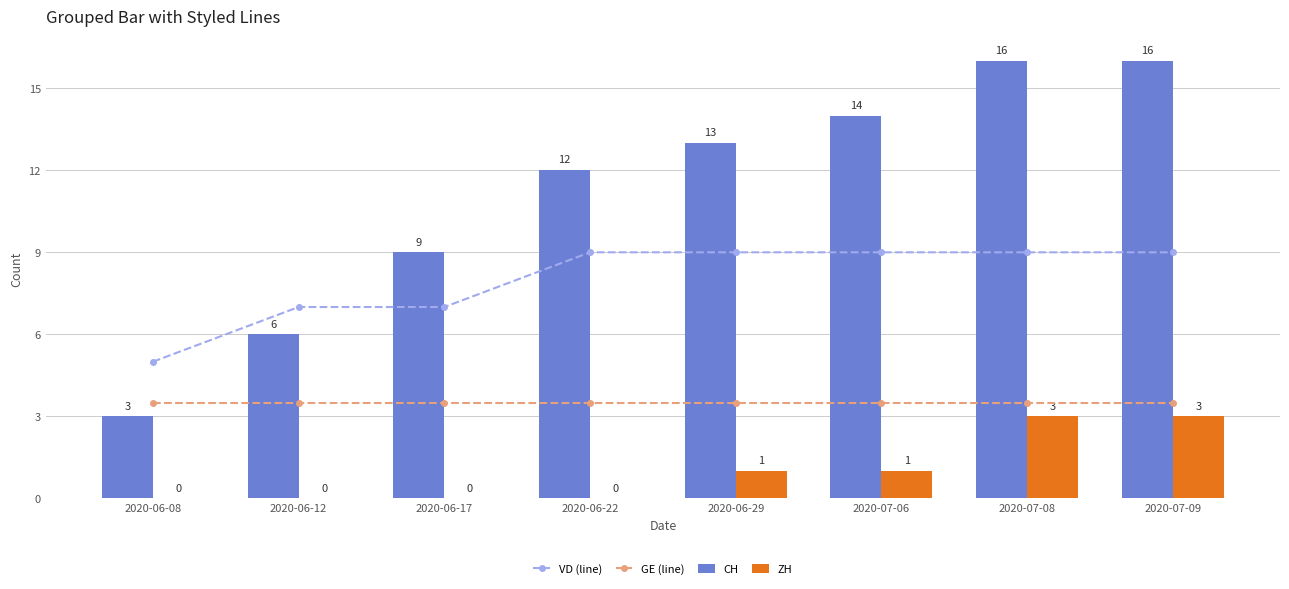

How many distinct data groups are displayed?

4